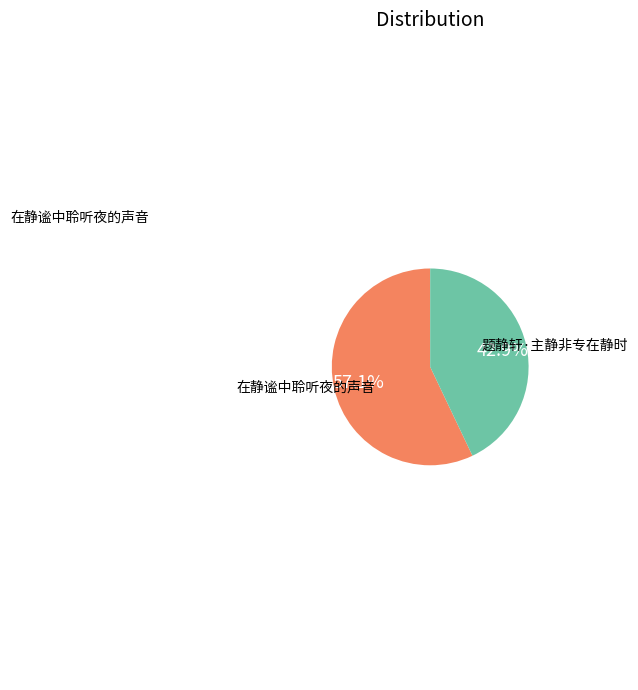

Approximately how many times larger is the value at 题静轩·主静非专在静时 compared to 在静谧中聆听夜的声音?

0.8